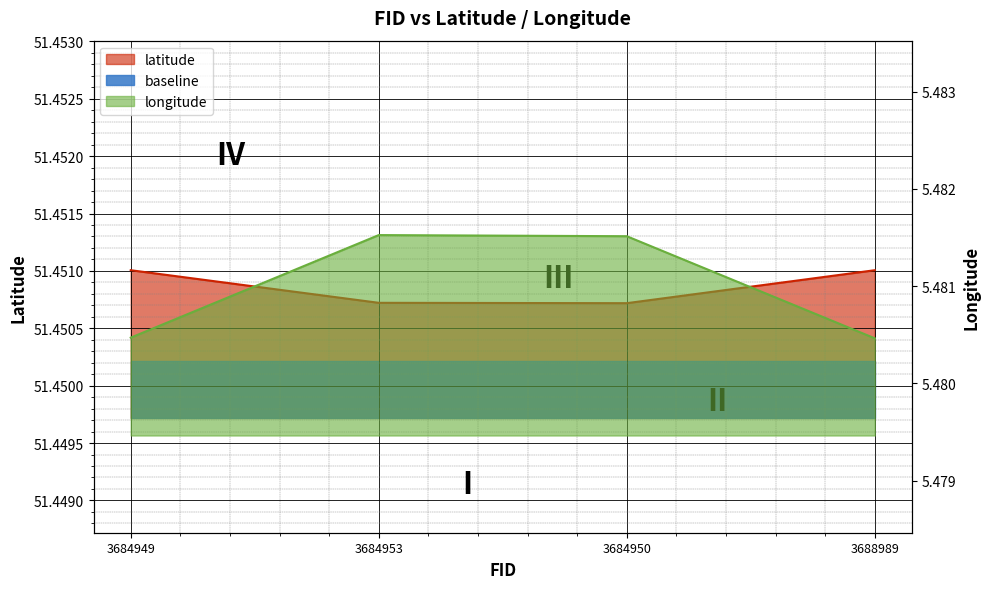

What is the maximum value for latitude?

51.5